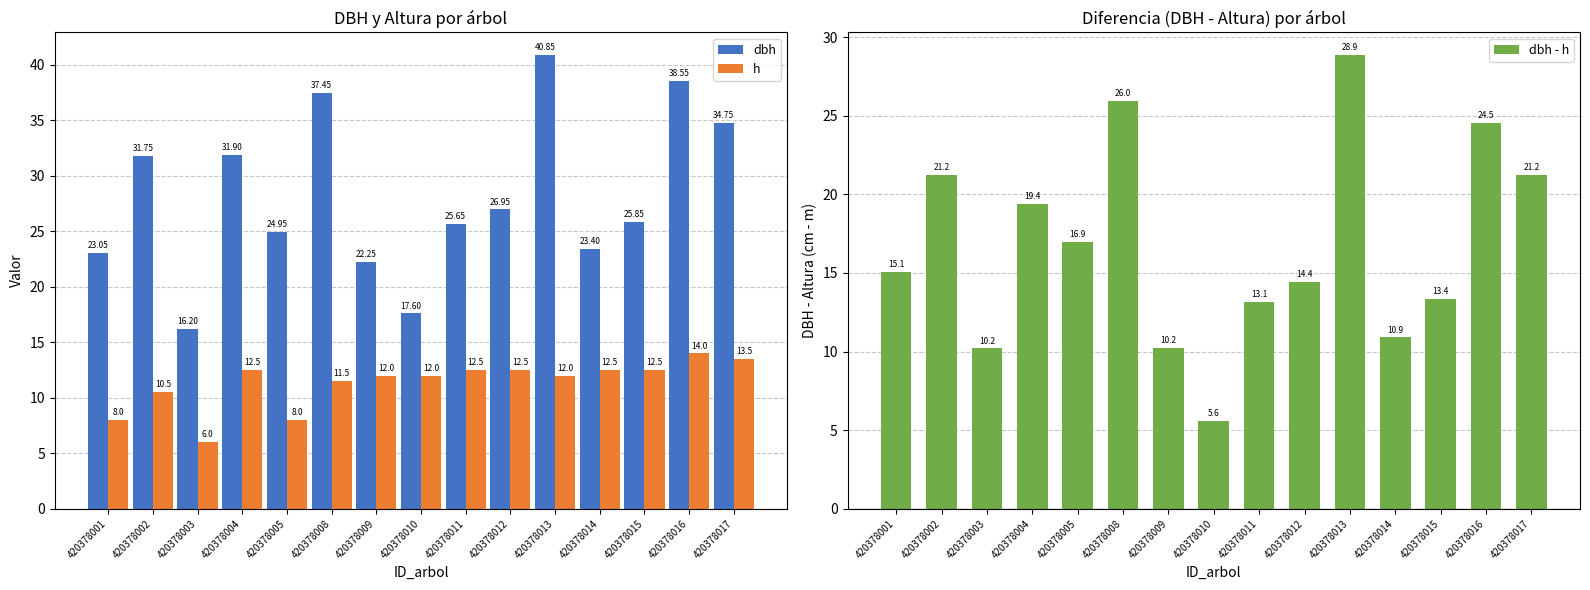

What is the difference between the h values at 420378010 and 420378003?

6.0